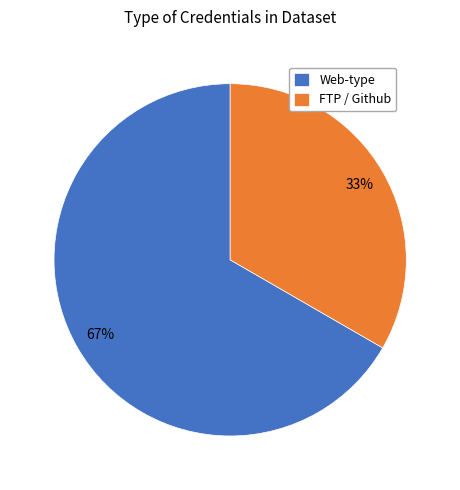

Do FTP / Github and Web-type together represent more than half of the pie?

Yes